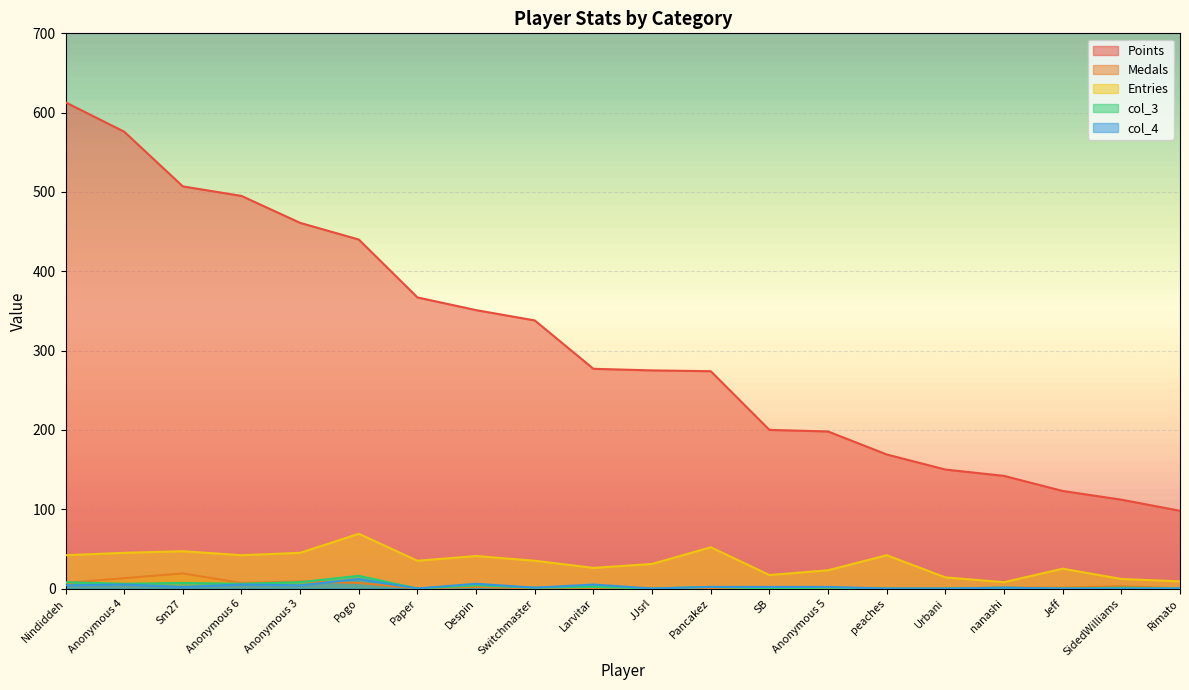

What position from the right is JJsrl?

10